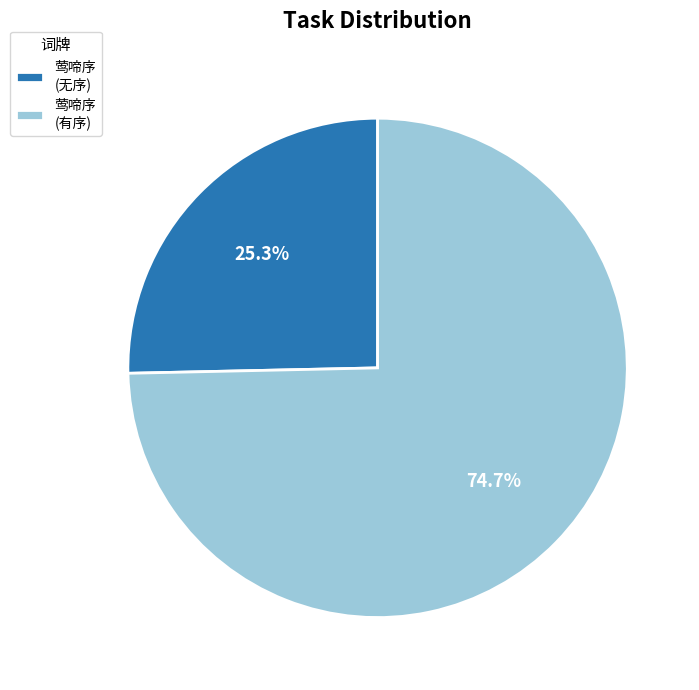

Which slice is the smallest?

莺啼序 (无序)